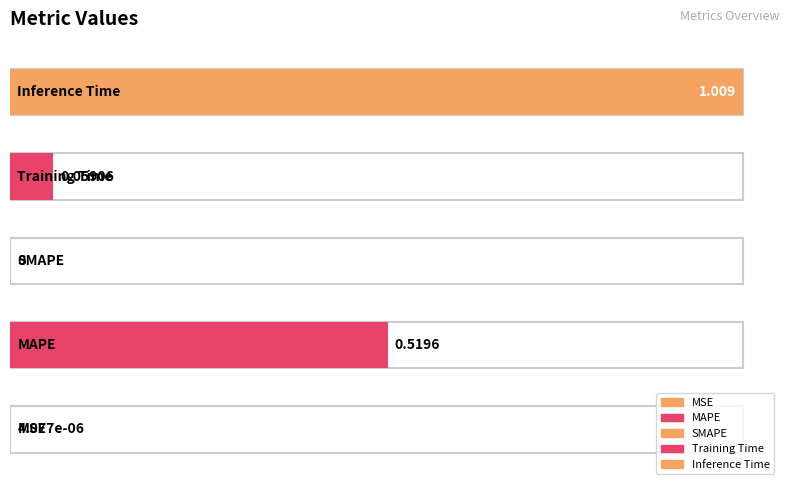

What is the difference between the values at MAPE and SMAPE?

0.5